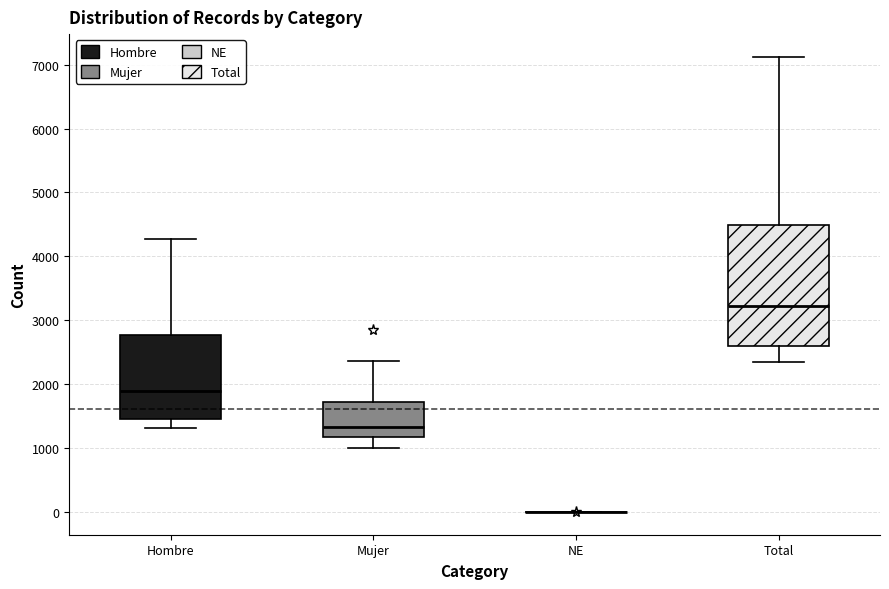

Where does the lower whisker of the box for Hombre end on the y-axis? The values are not printed on the chart, so give them approximately, as read against the axis.

1300